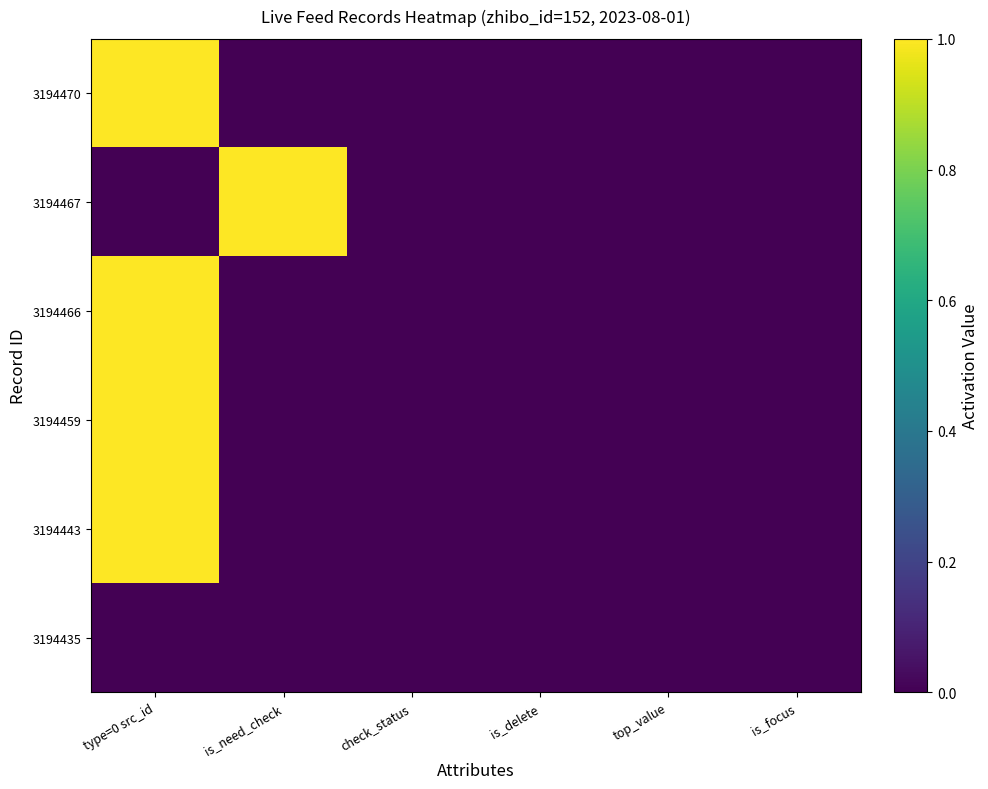

At how many categories does at least one series exceed 0?

2